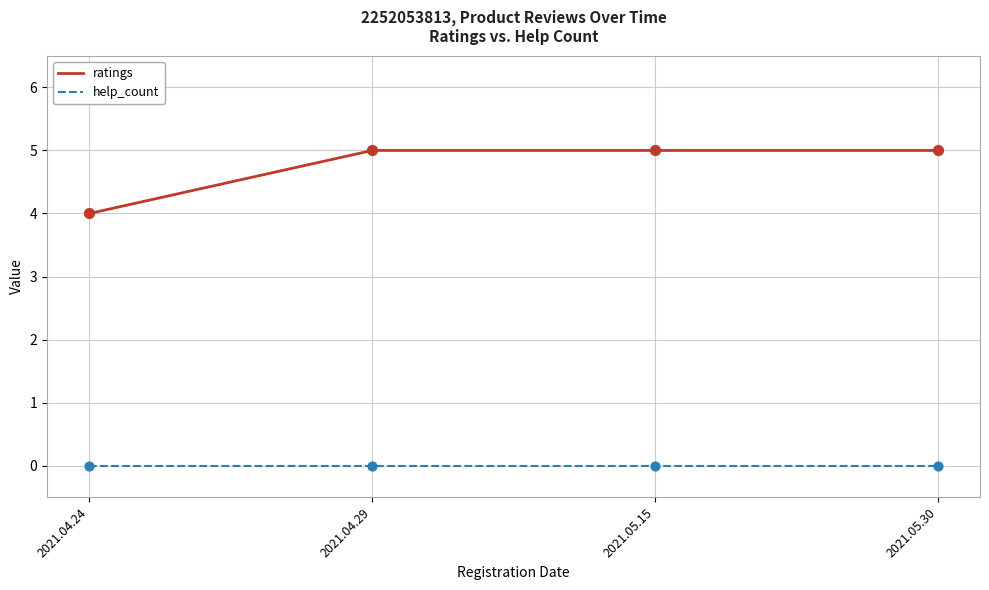

Is the value of ratings at 2021.05.15 greater than the value of help_count at 2021.05.30?

Yes